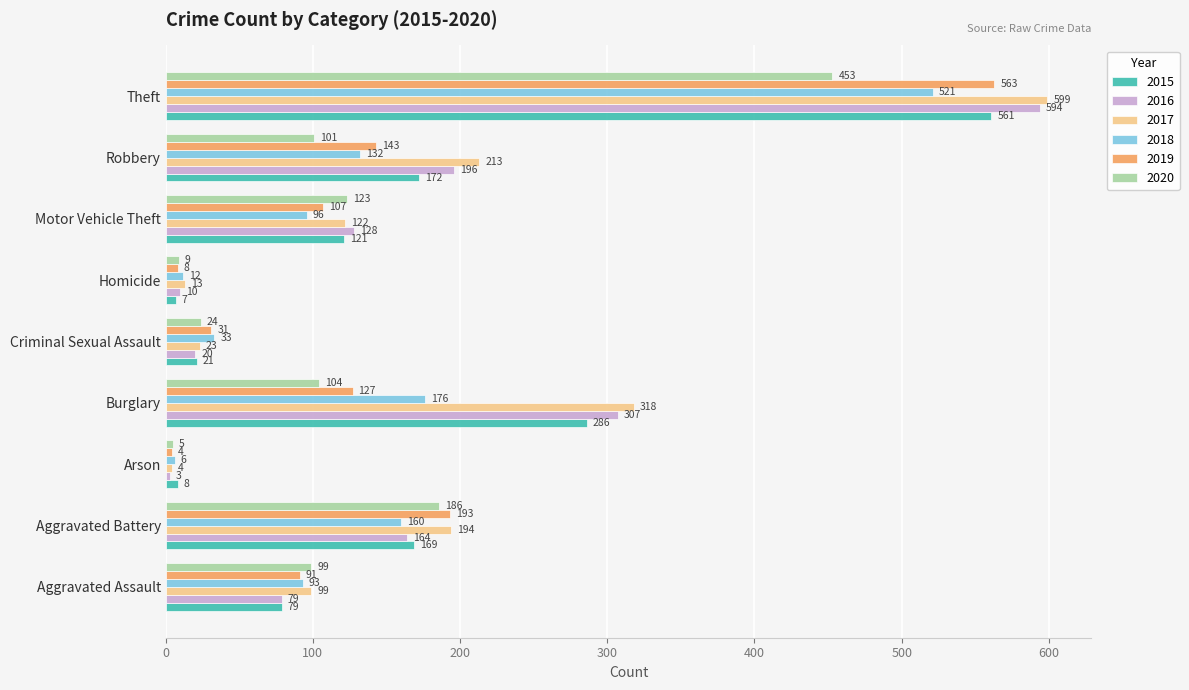

Rank the categories by 2015 value from lowest to highest.

Homicide, Arson, Criminal Sexual Assault, Aggravated Assault, Motor Vehicle Theft, Aggravated Battery, Robbery, Burglary, Theft